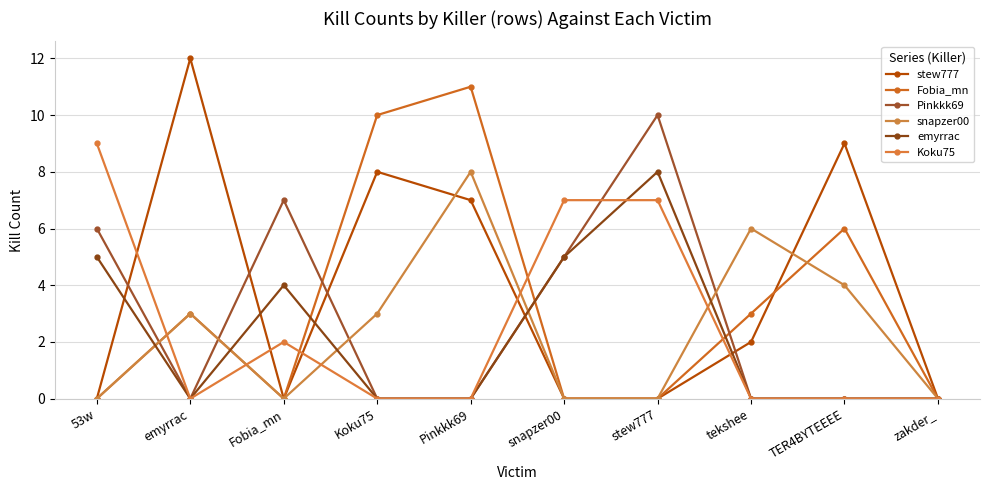

True or false: emyrrac has a value of 0 at tekshee.

True